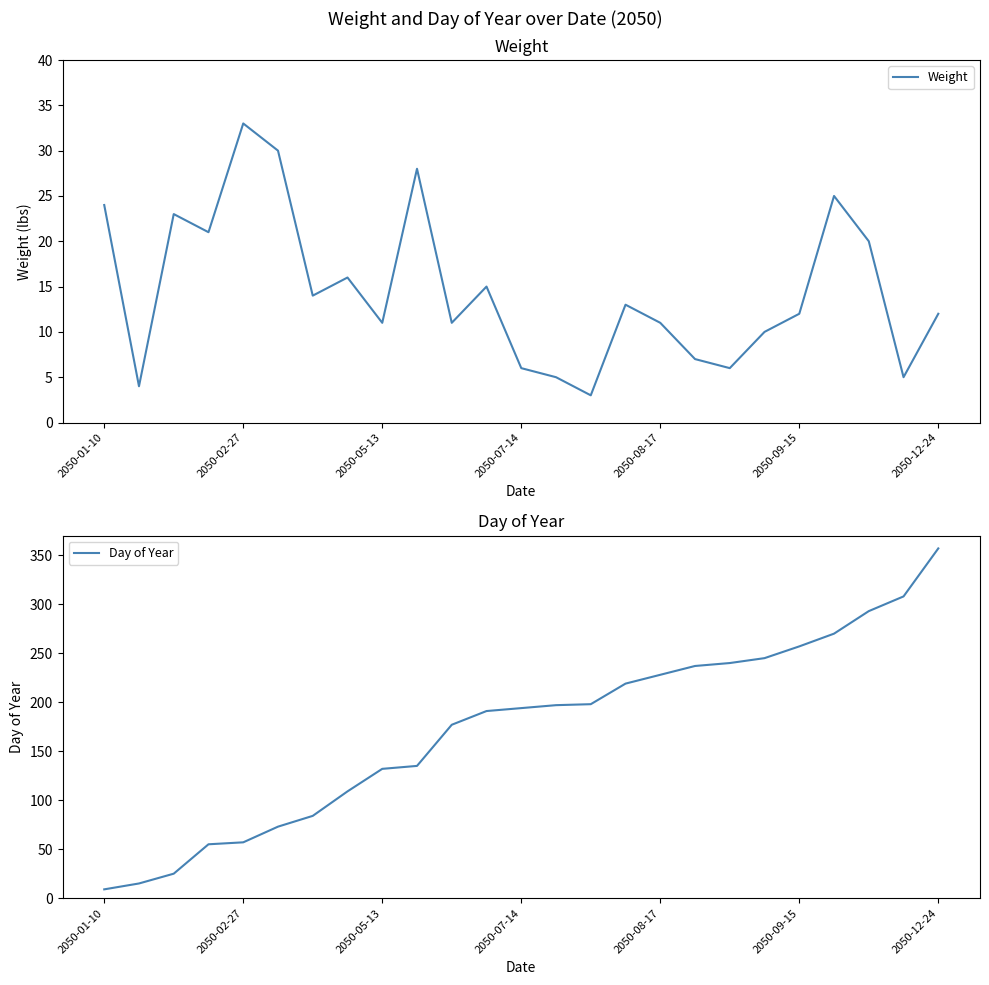

What is the lowest value of the Weight series?

3